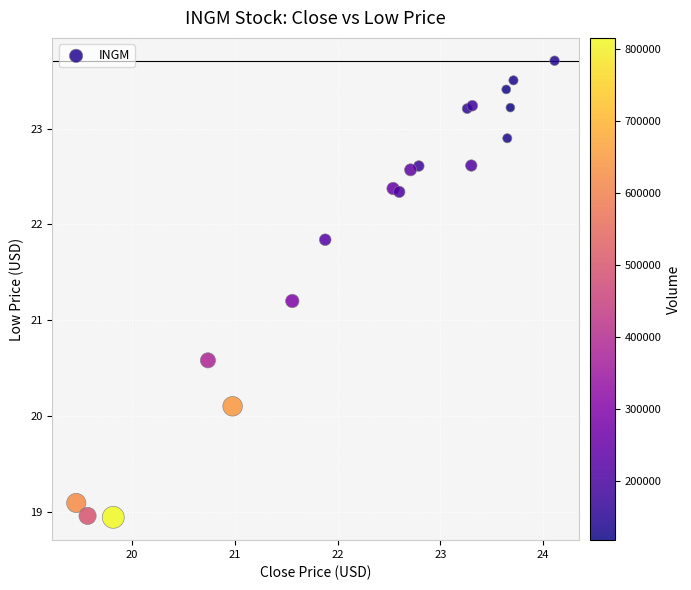

What Y value in the scatter plot is closest to 21?

21.2